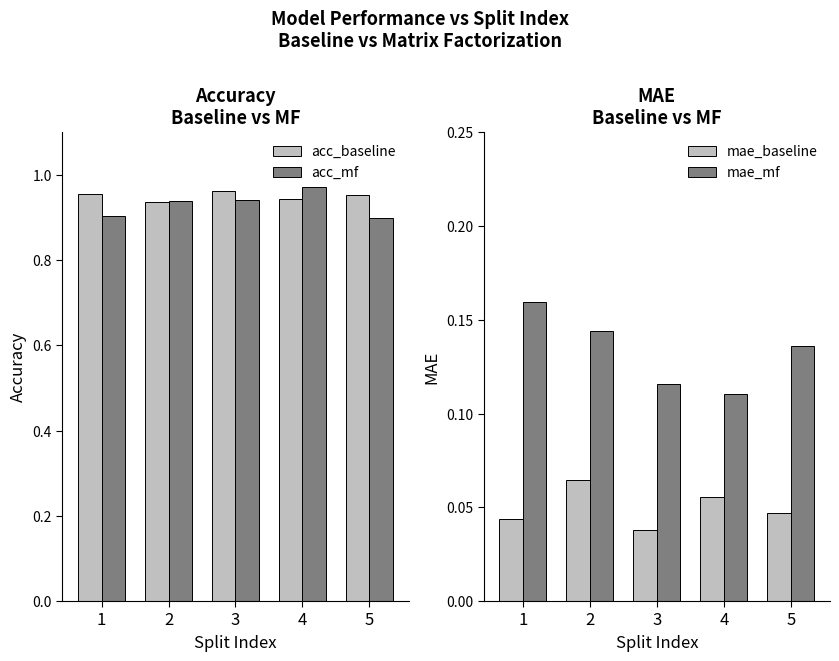

What is the maximum value shown in the chart?

1.0